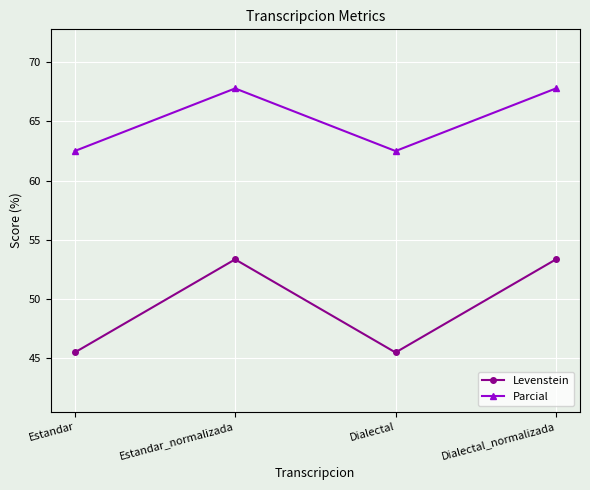

What is the lowest value of the Levenstein series?

45.5